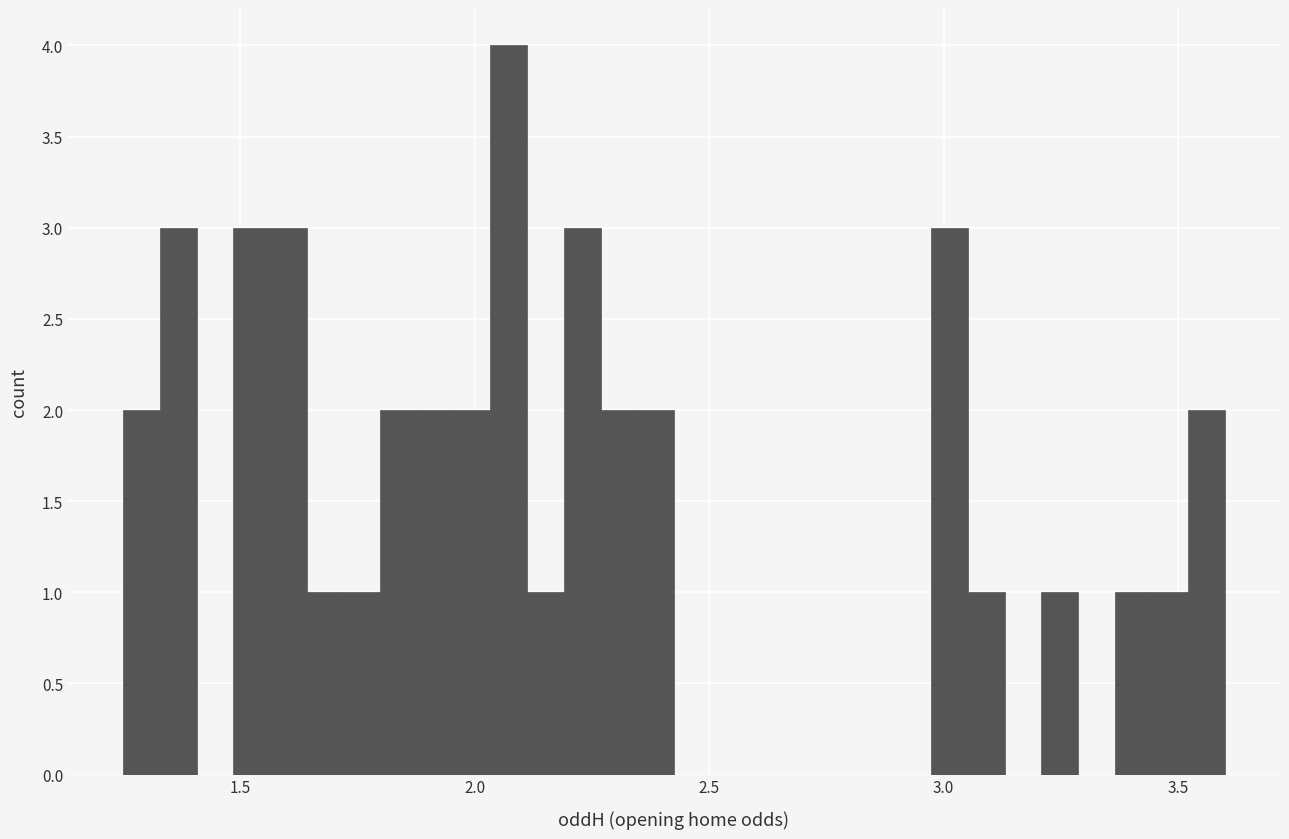

Read against the x-axis, roughly where is the centre of the tallest bar?

2.05